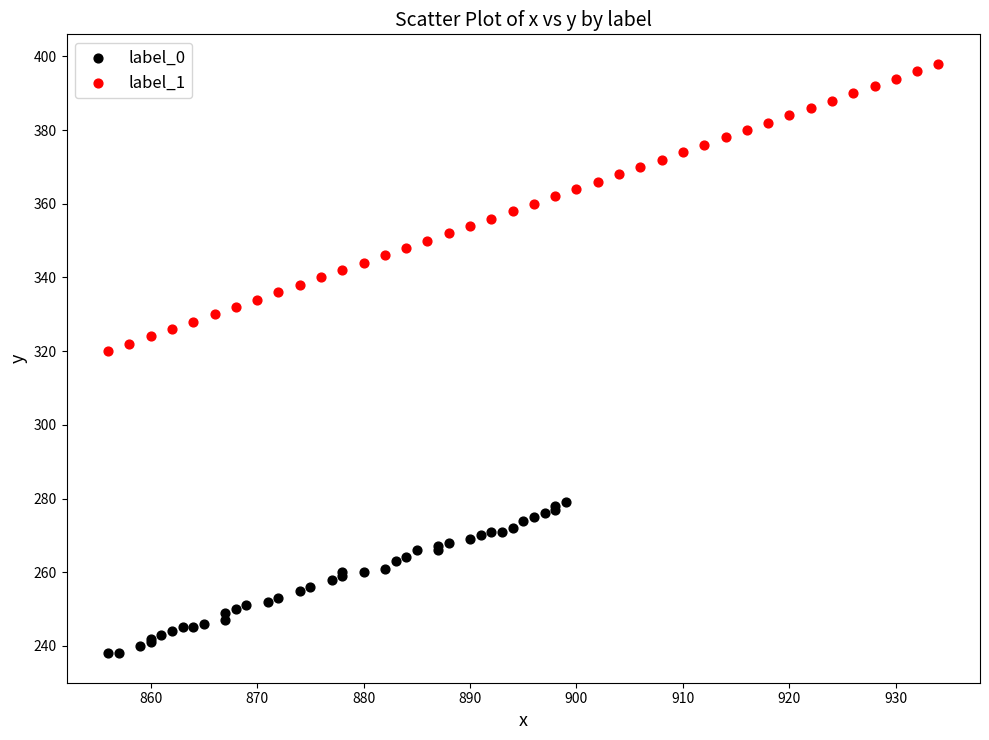

Which series contains the lowest Y value?

label_0